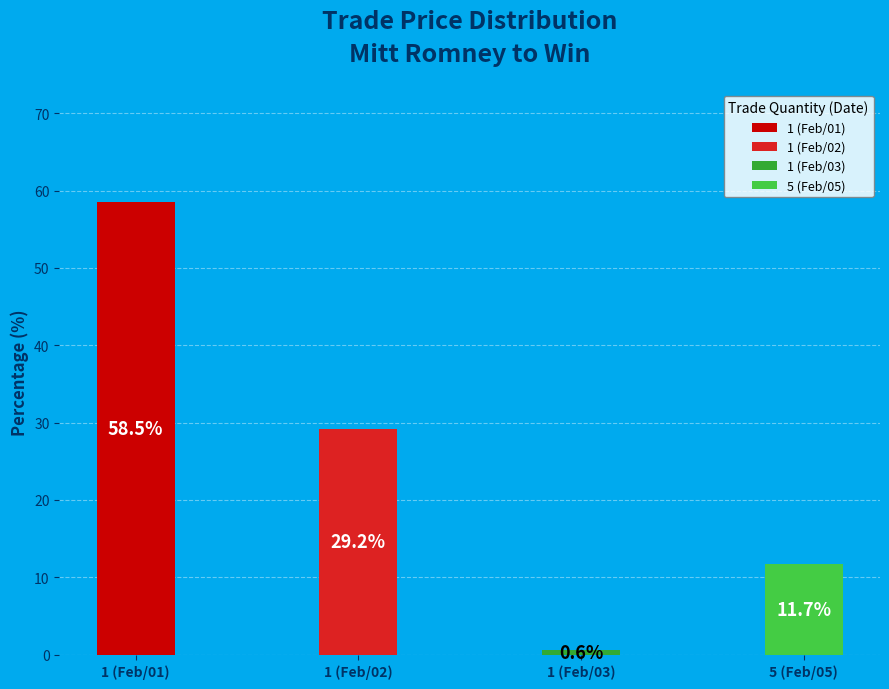

To the nearest percent, what is the difference between the largest and smallest slice percentages?

58%